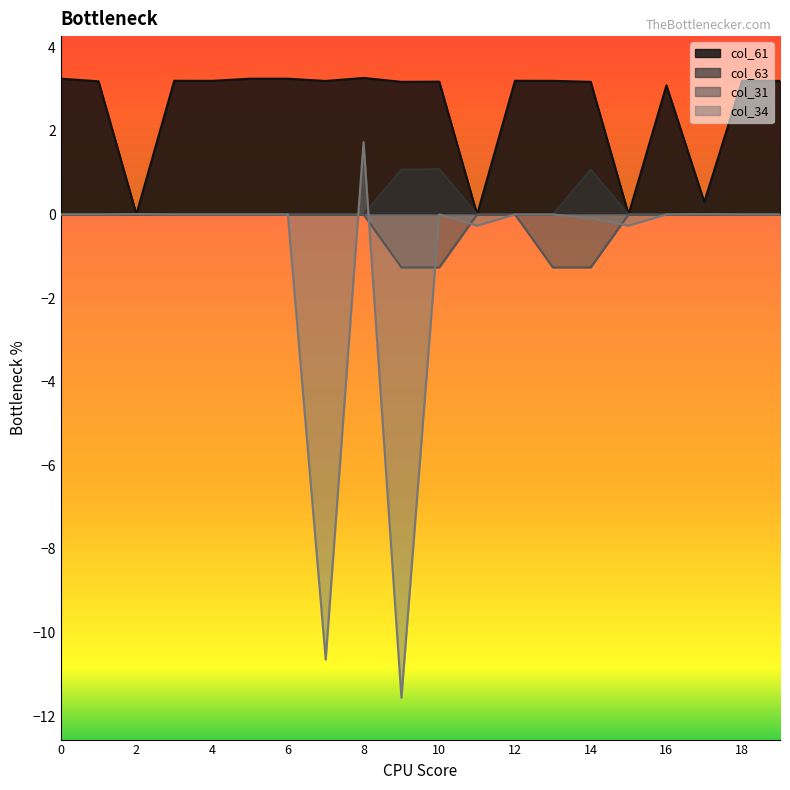

Where is col_31 nearest to the value 0?

1